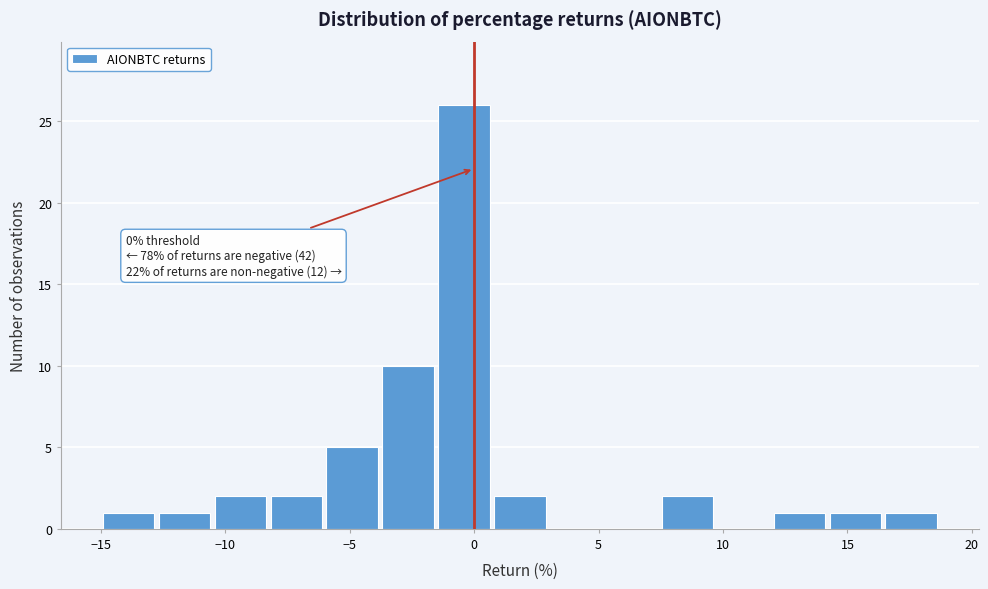

Over which range of the x-axis is the bar tallest?

-1.5 to 0.5